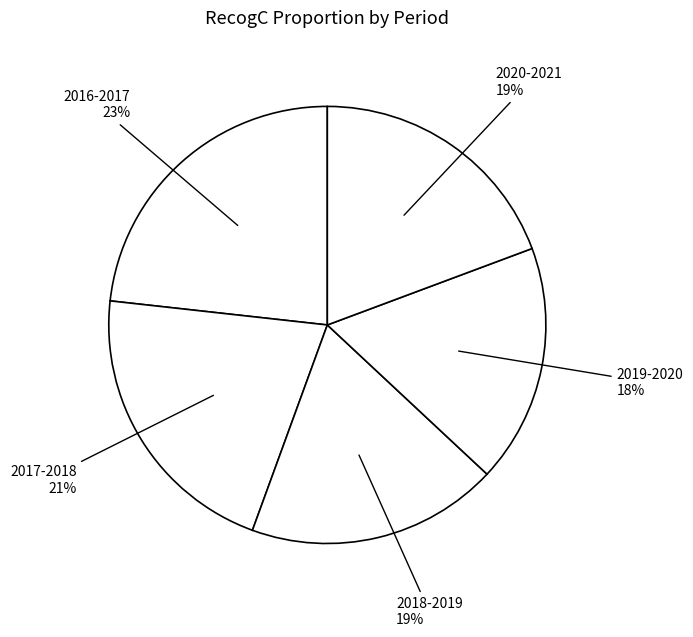

Count the number of slices in the pie.

5